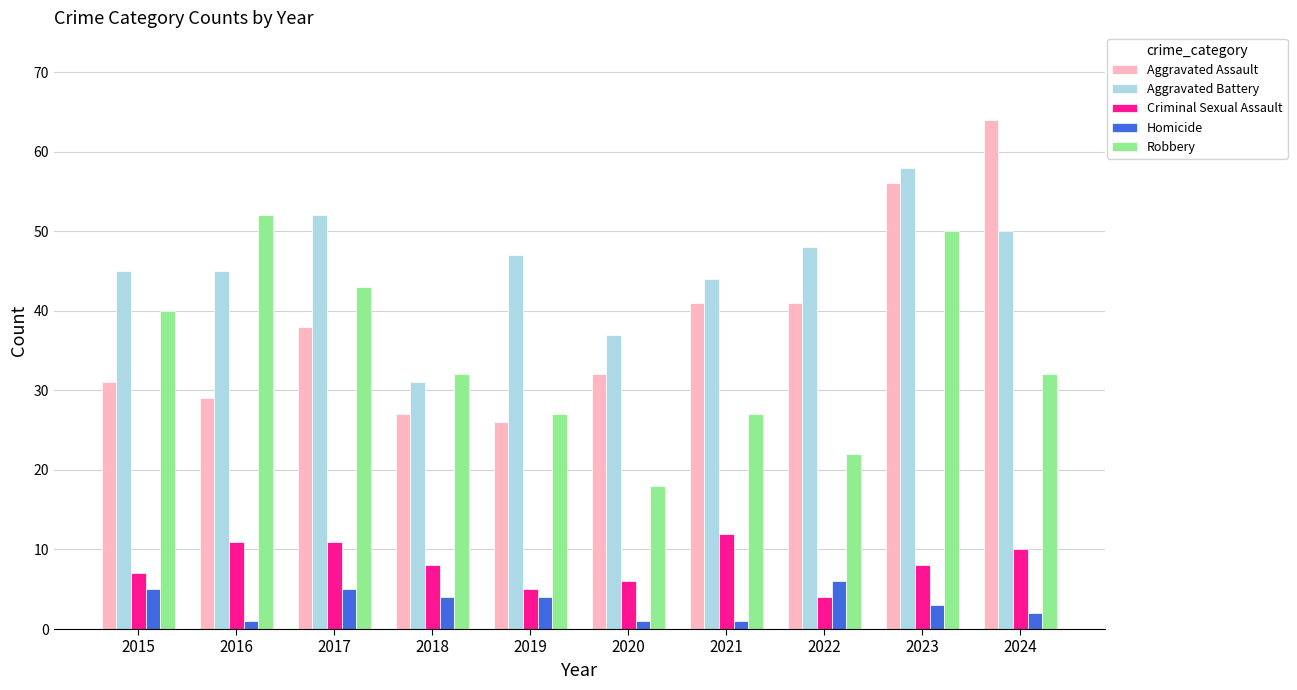

Rank the series by their maximum value, from lowest to highest.

Homicide, Criminal Sexual Assault, Robbery, Aggravated Battery, Aggravated Assault